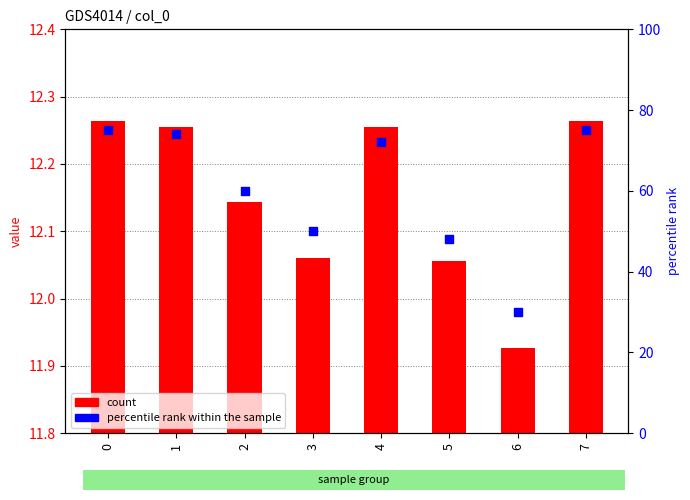

Which series reaches the minimum Y coordinate?

count